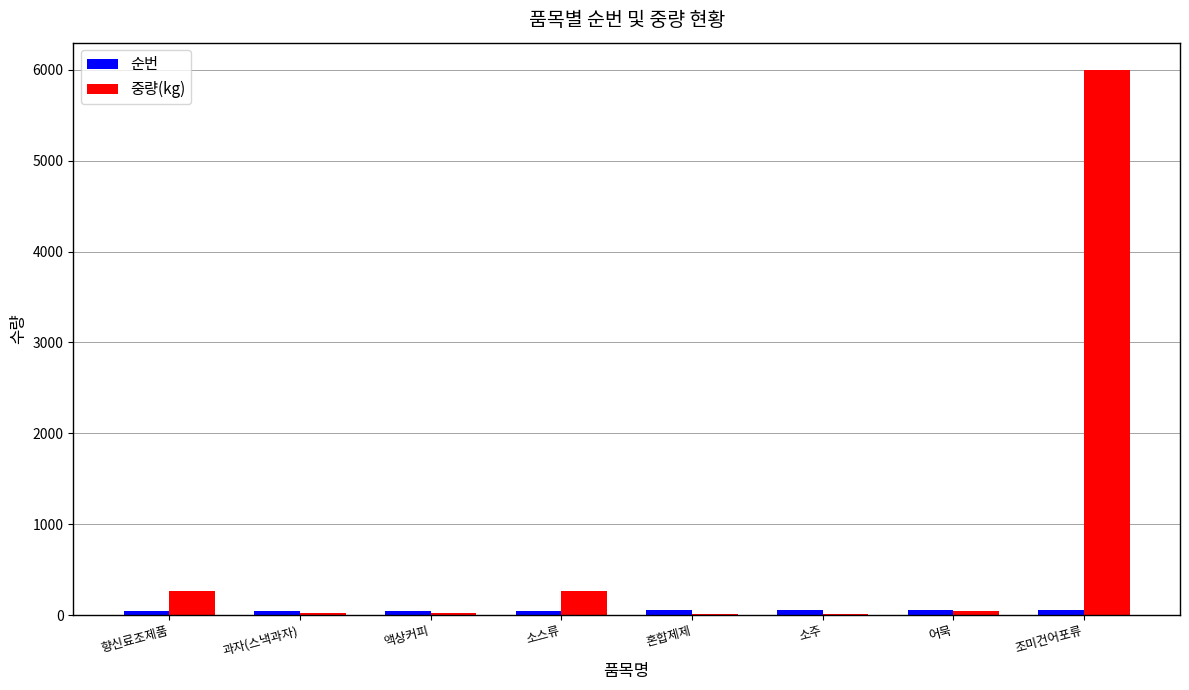

Where does the 중량(kg) series first go above 43?

향신료조제품